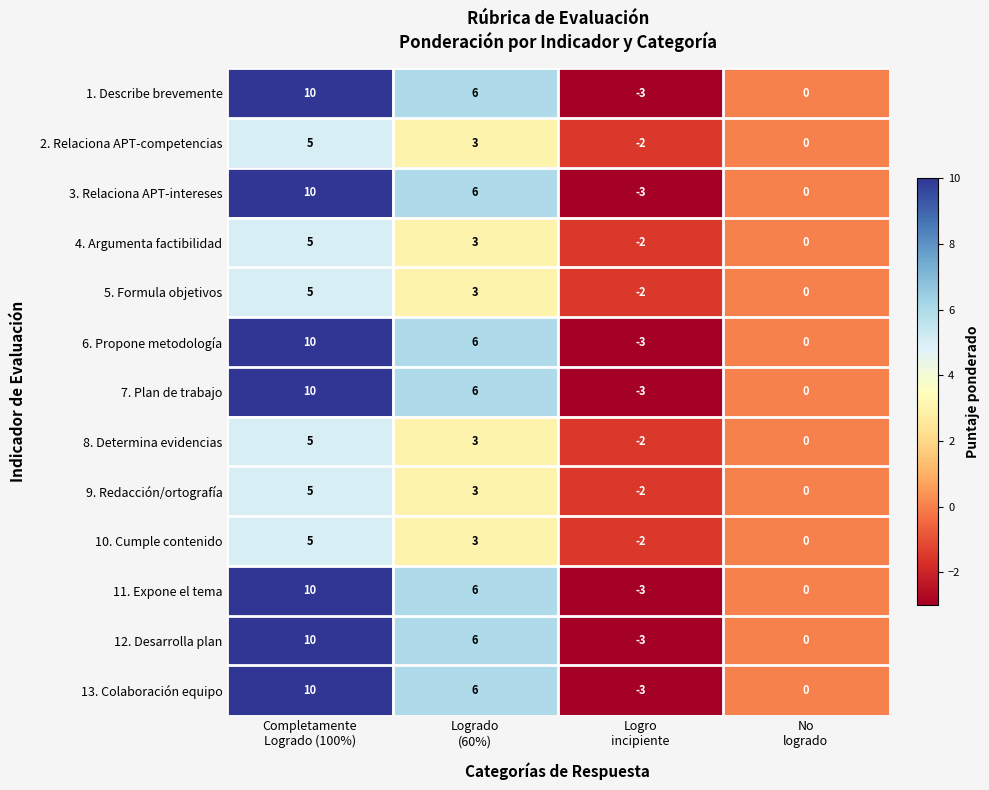

What is the greatest value displayed?

10